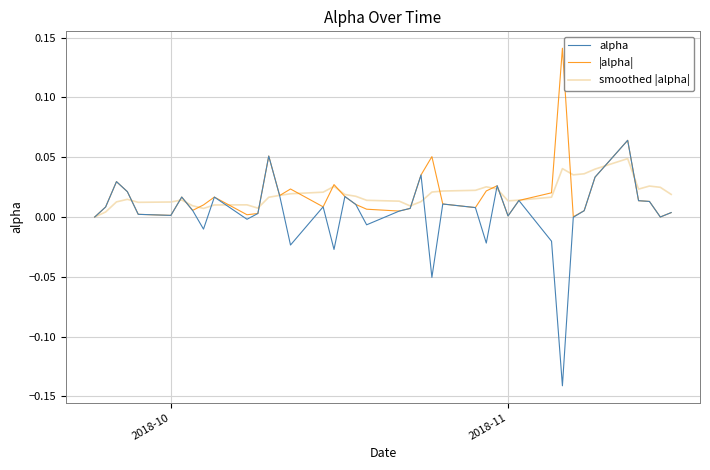

Which series ends up on top after the final intersection of |alpha| and smoothed |alpha|?

smoothed |alpha|